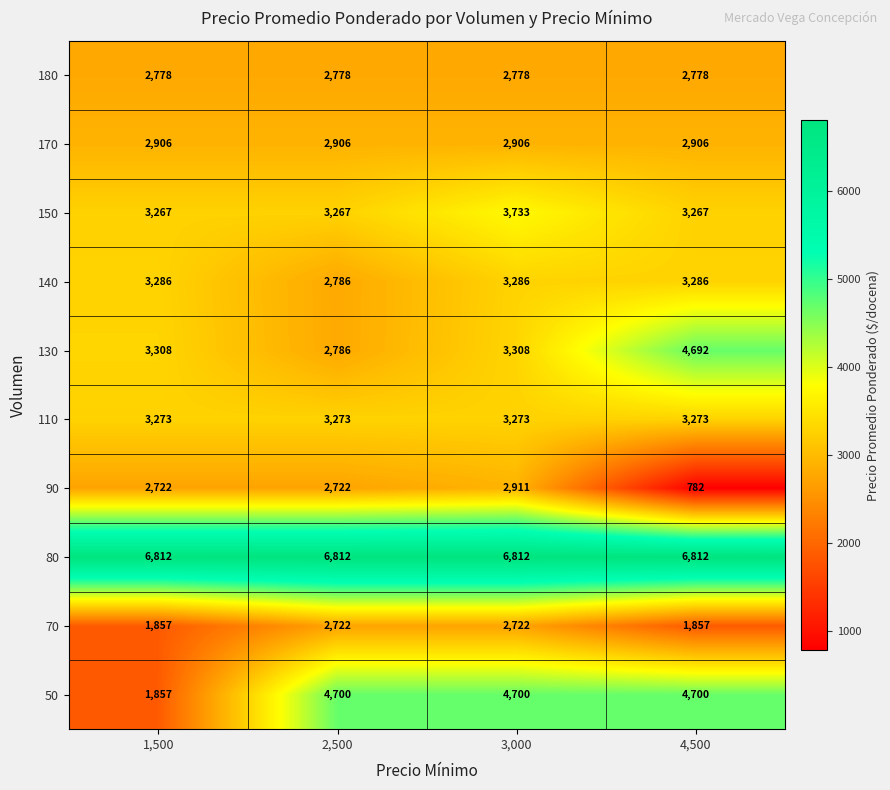

Rank the series at 3,000 from lowest to highest value.

70, 180, 170, 90, 110, 140, 130, 150, 50, 80